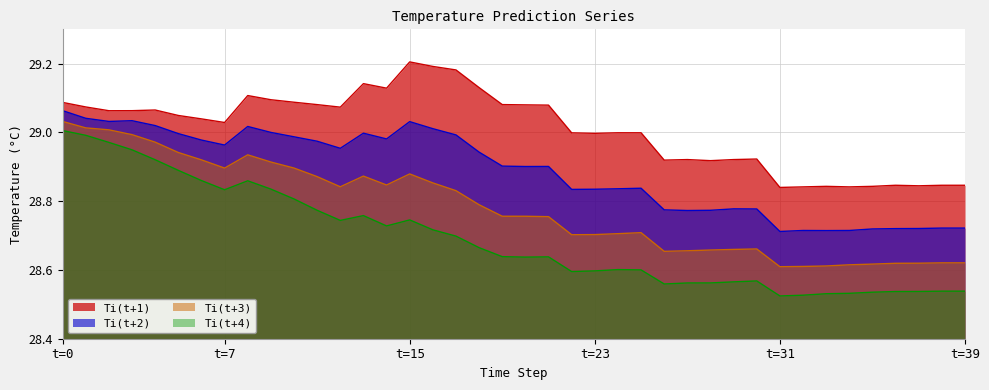

What is the label of the 8th point from the right?

32